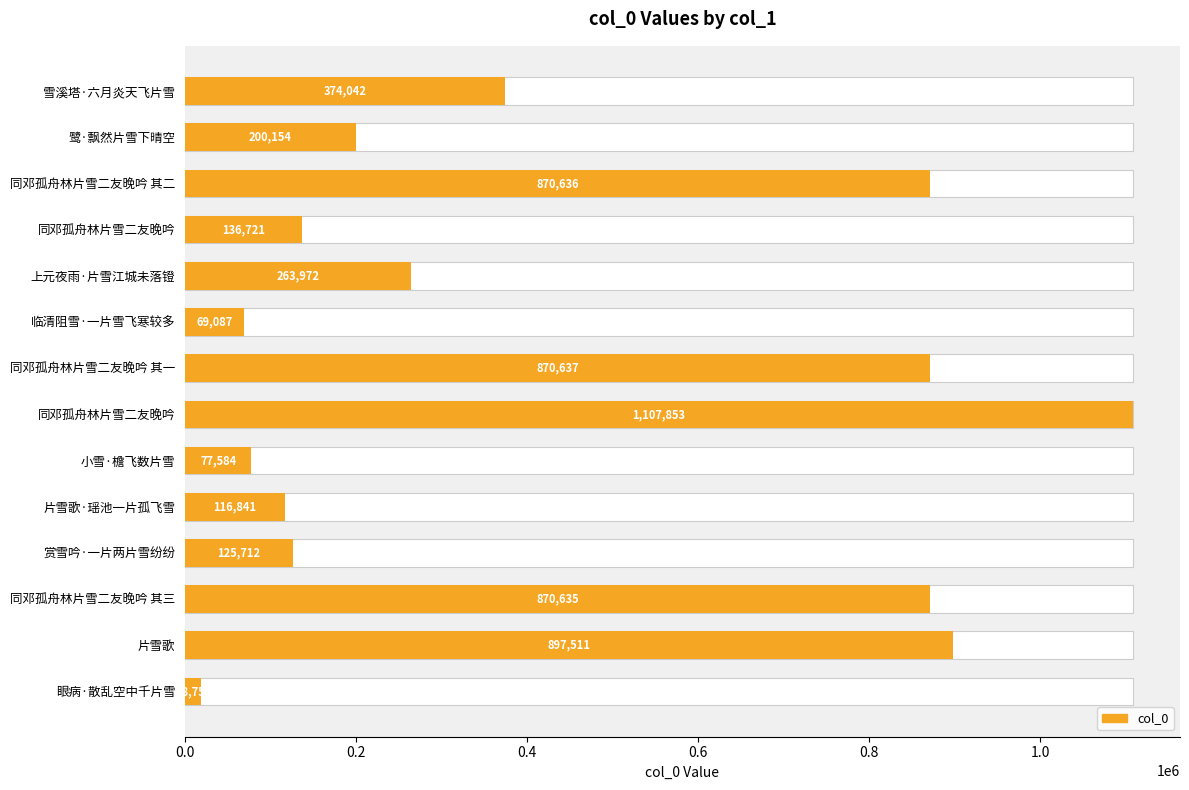

What is the approximate value at 小雪·檐飞数片雪, to the nearest 100?

77600